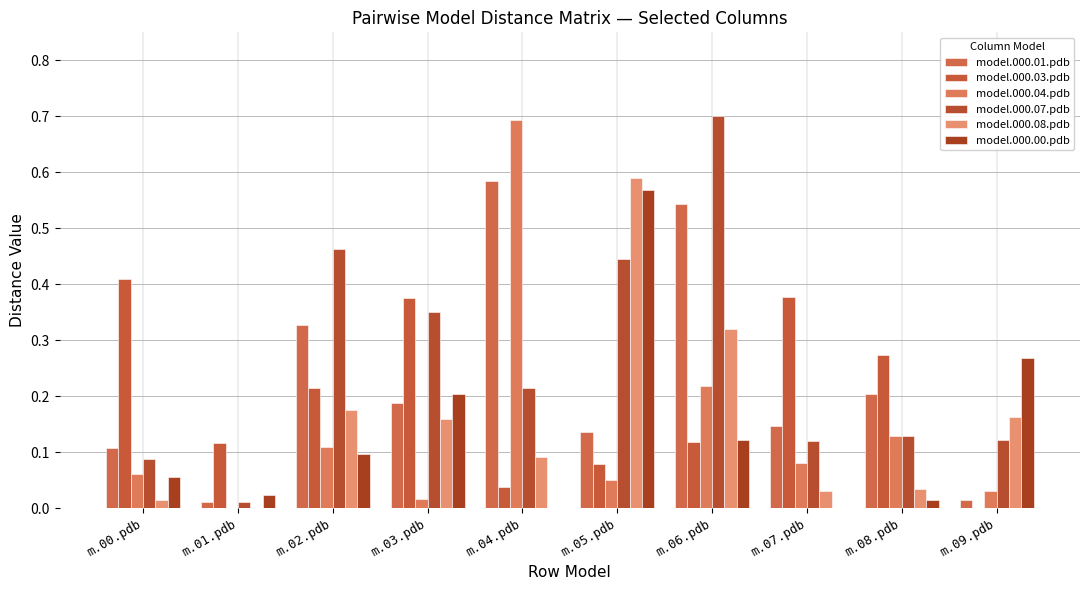

Is the value of model.000.04.pdb at m.09.pdb greater than the value of model.000.08.pdb at m.08.pdb?

No